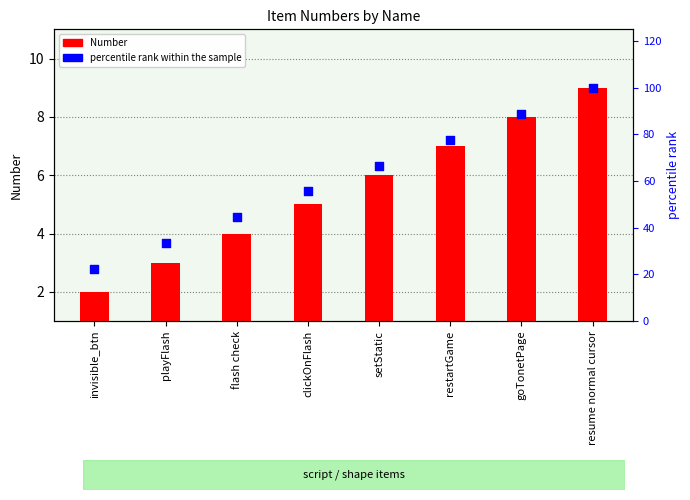

Which series has the largest total across all categories?

percentile rank within the sample